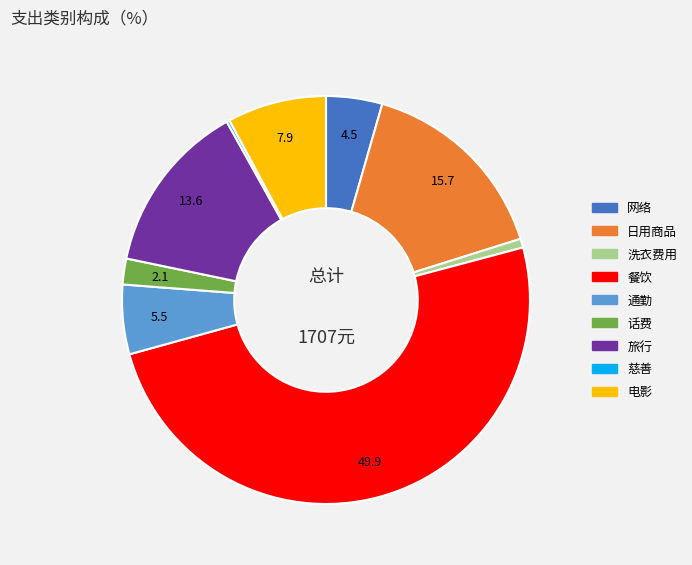

Does 洗衣费用 represent more than half of the total?

No